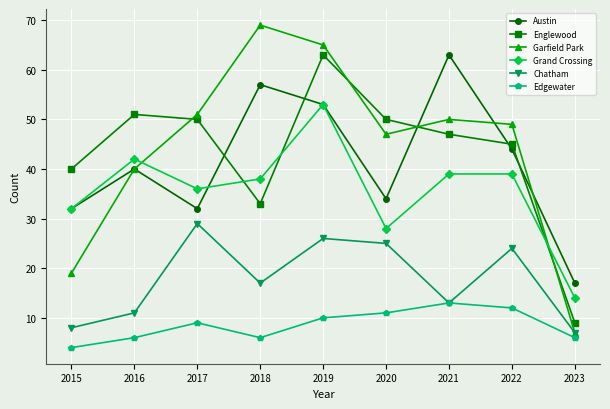

Is it true that Chatham equals 24 at 2022?

True